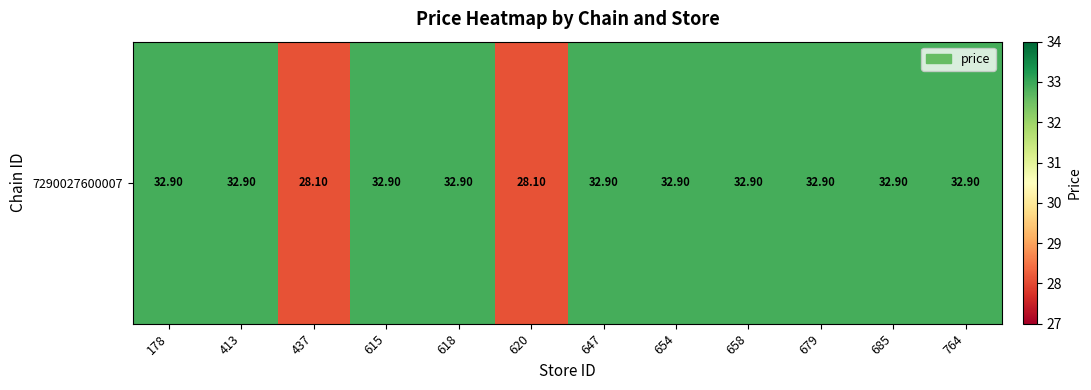

Reading left to right, extract all data points from this chart.

178=32.9	413=32.9	437=28.1	615=32.9	618=32.9	620=28.1	647=32.9	654=32.9	658=32.9	679=32.9	685=32.9	764=32.9